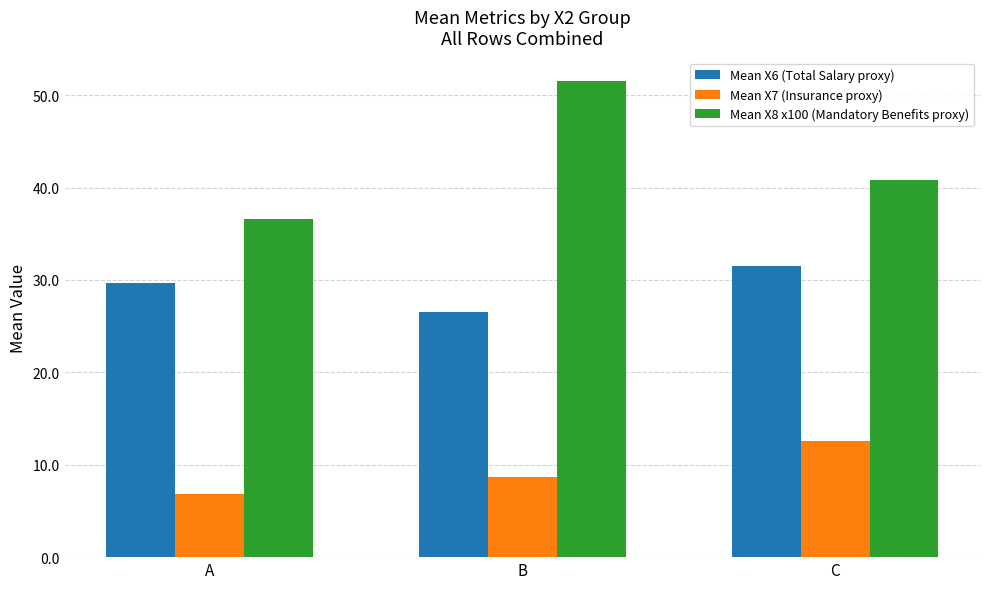

Which series has the widest spread of values?

Mean X8 x100 (Mandatory Benefits proxy)